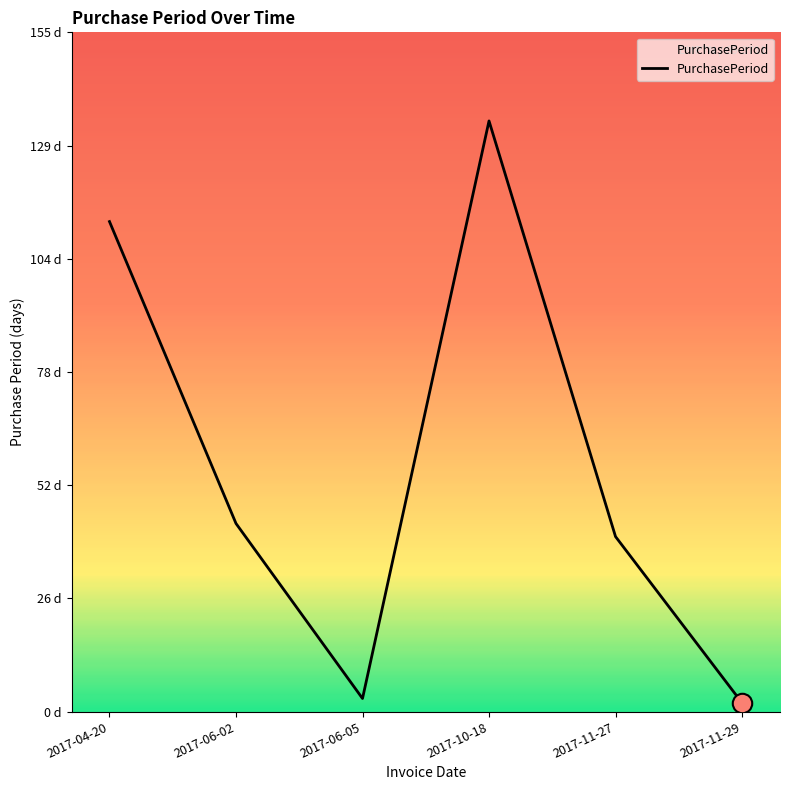

Which label corresponds to the largest value in the chart?

2017-10-18